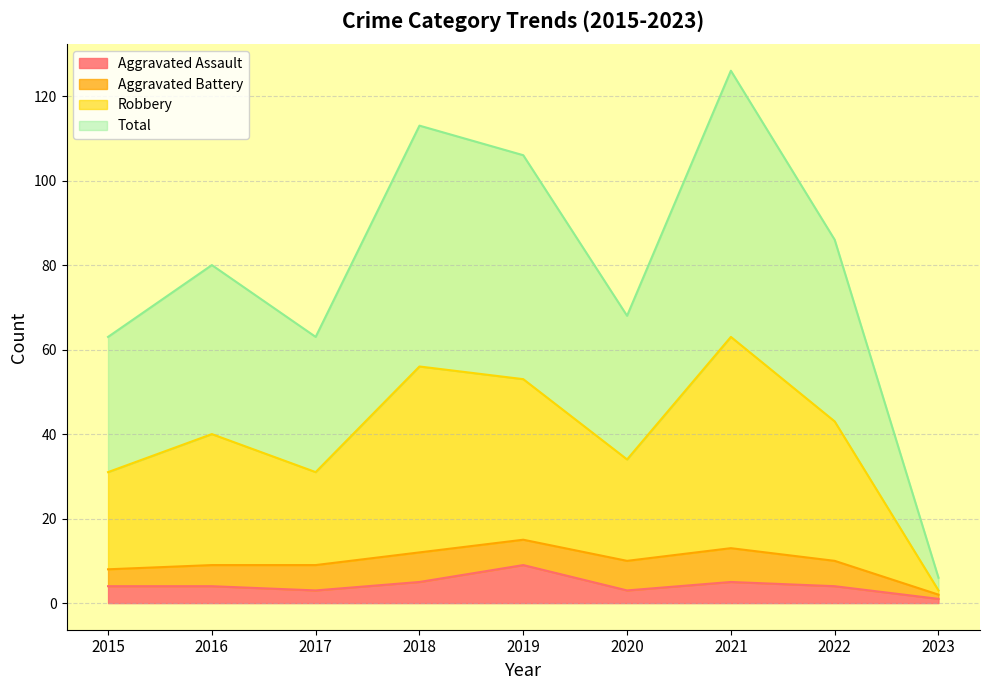

What is the difference between the Aggravated Assault values at 2019 and 2018?

4